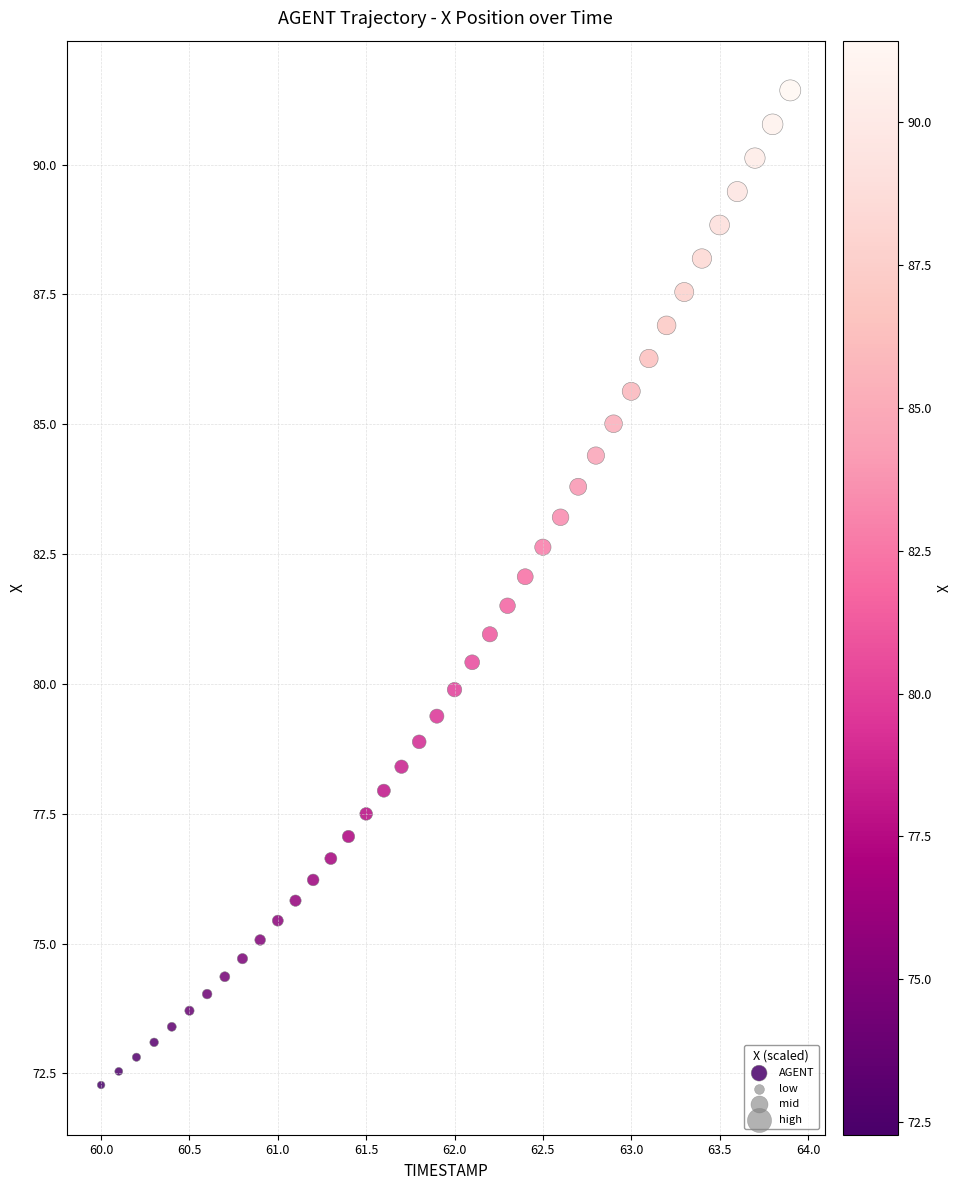

What is the range of Y values (max minus min)?

19.1